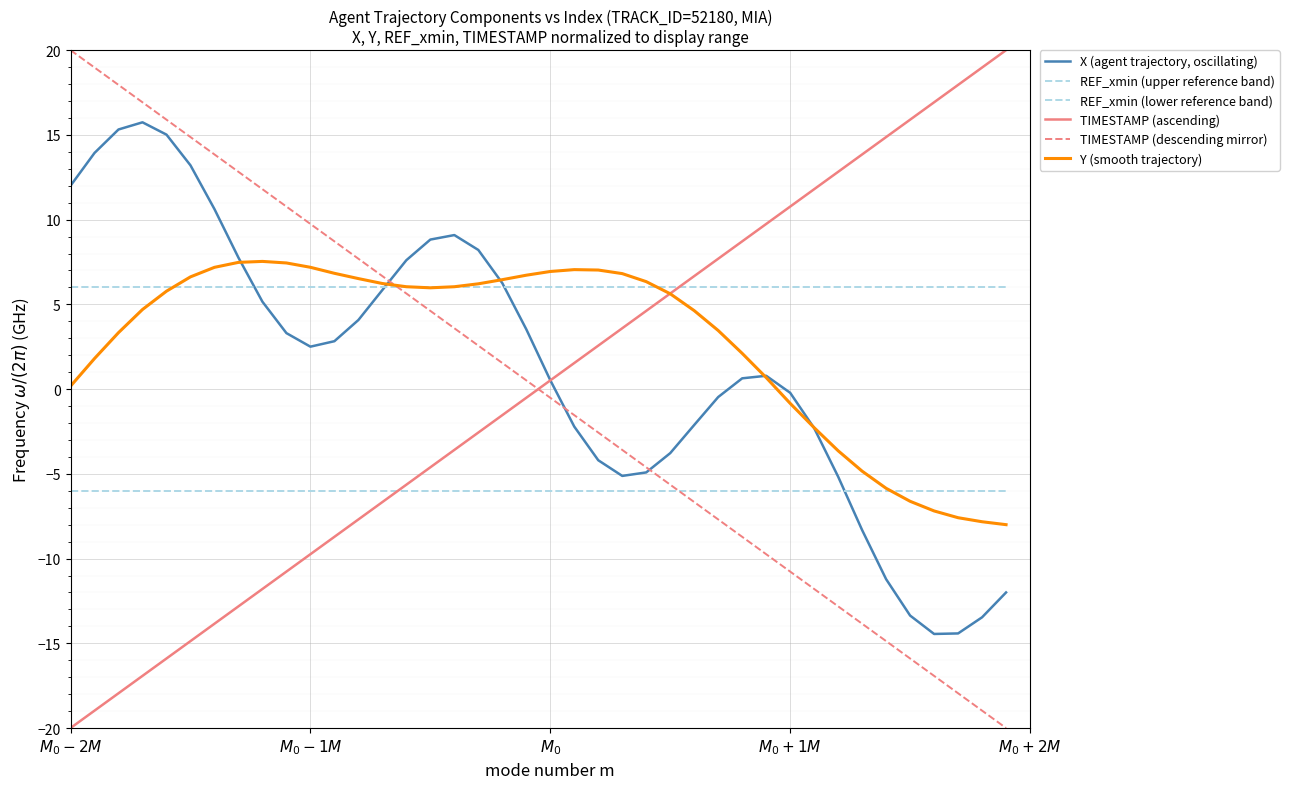

True or false: REF_xmin (upper reference band) has more than 2 interior local peaks.

False